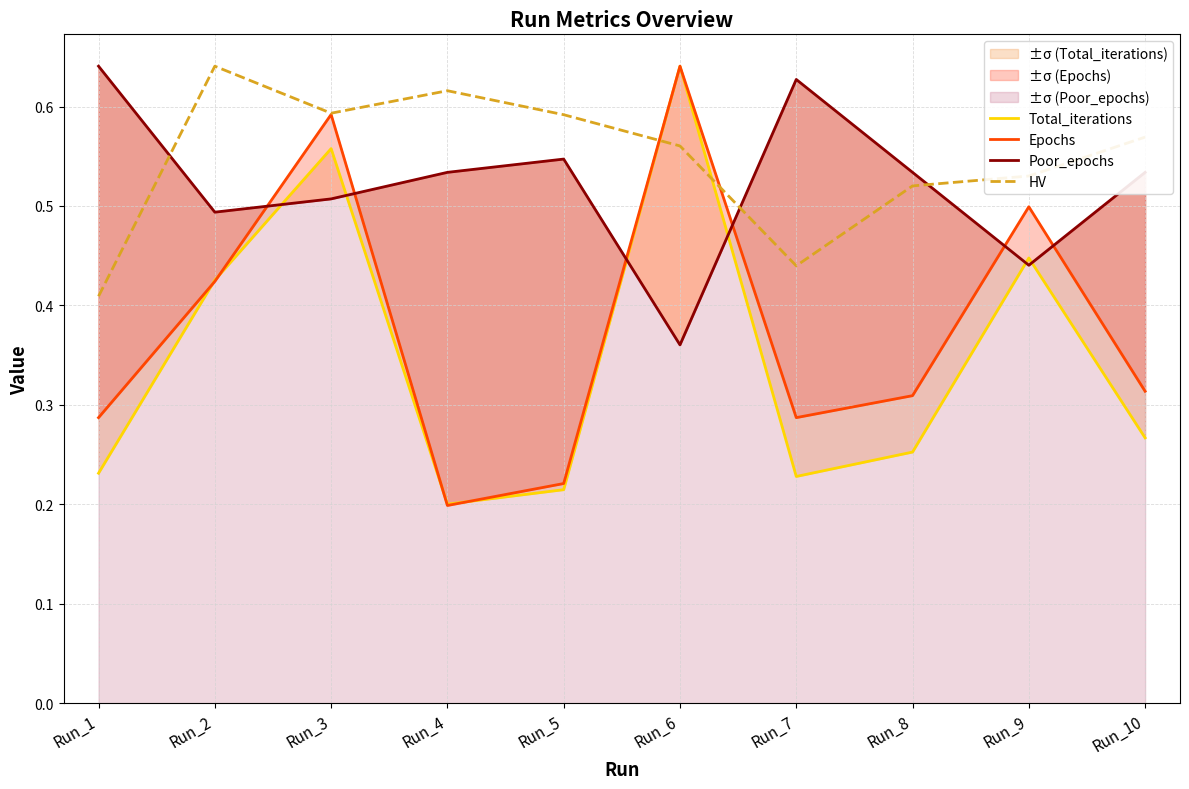

What value does the HV series have at Run_10?

0.6